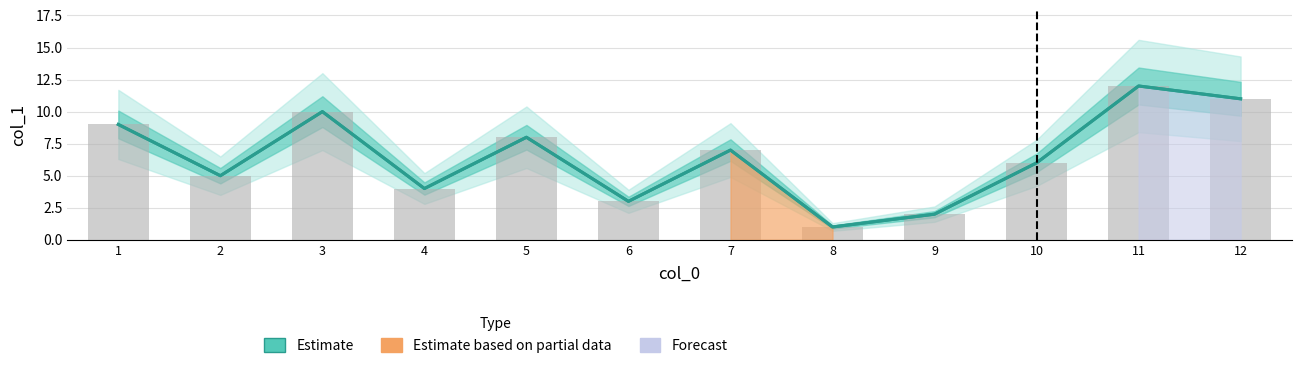

Reading left to right, transcribe all the data shown in this chart.

1=9	2=5	3=10	4=4	5=8	6=3	7=7	8=1	9=2	10=6	11=12	12=11